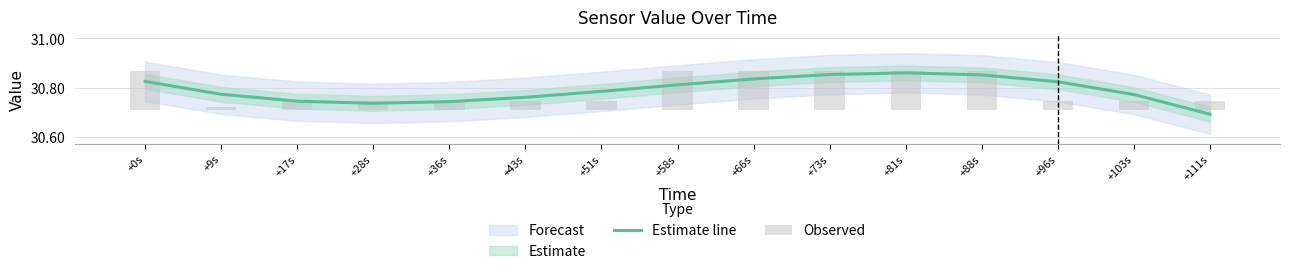

At which label is Estimate line closest to 30?

+111s